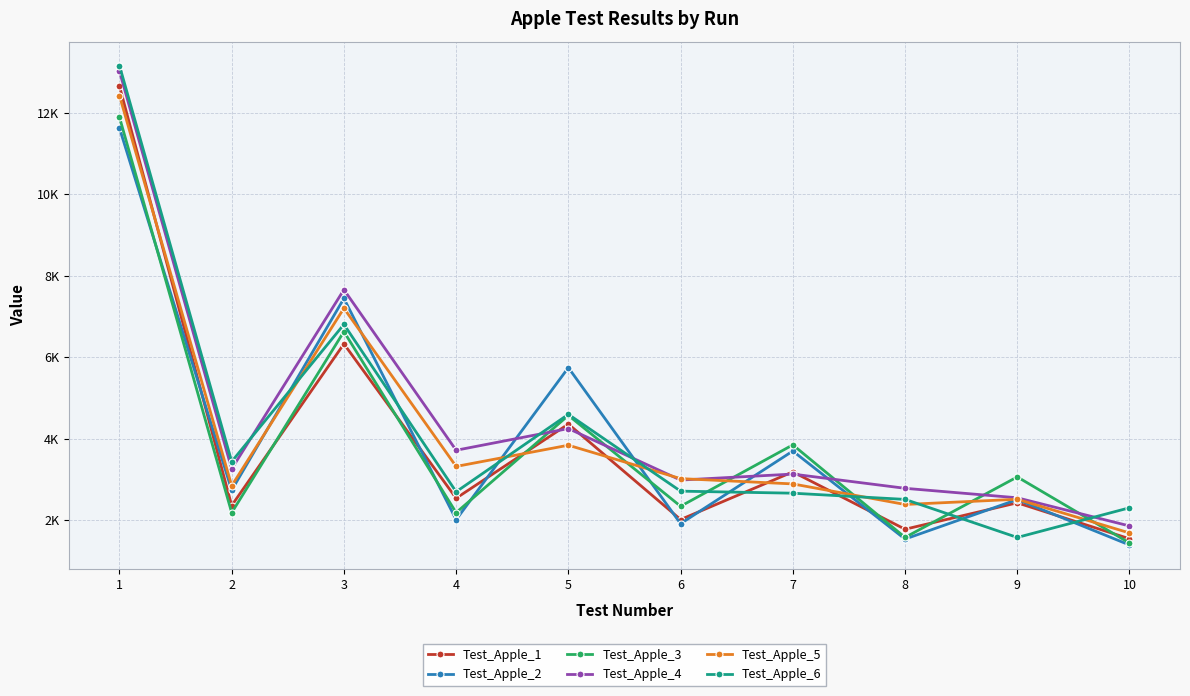

What are all the series names shown in the legend?

Test_Apple_1, Test_Apple_2, Test_Apple_3, Test_Apple_4, Test_Apple_5, Test_Apple_6